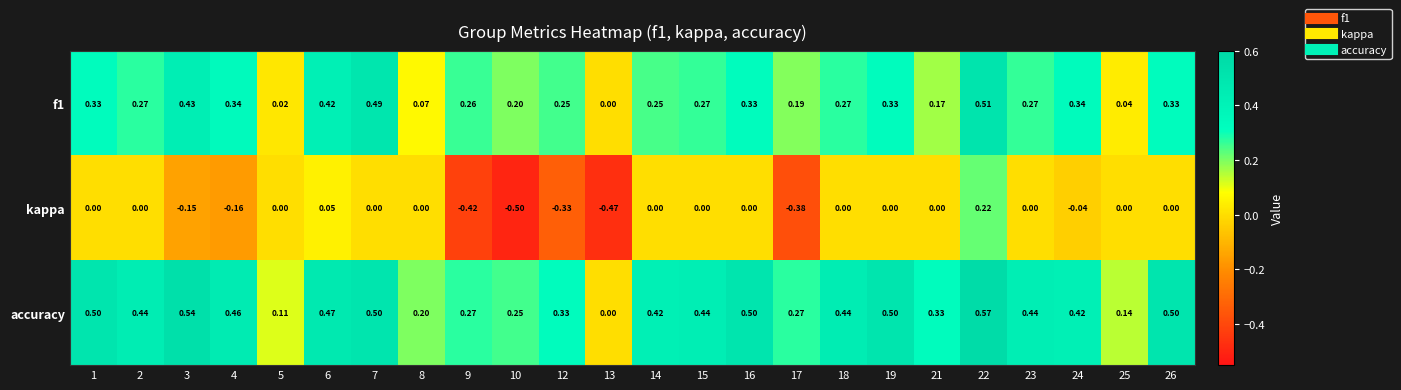

Which series has the largest total across all categories?

accuracy